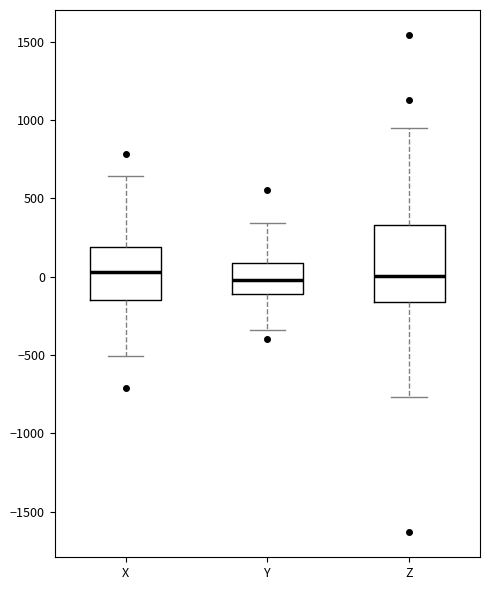

Which box is the tallest, from its lower edge to its upper edge?

Z